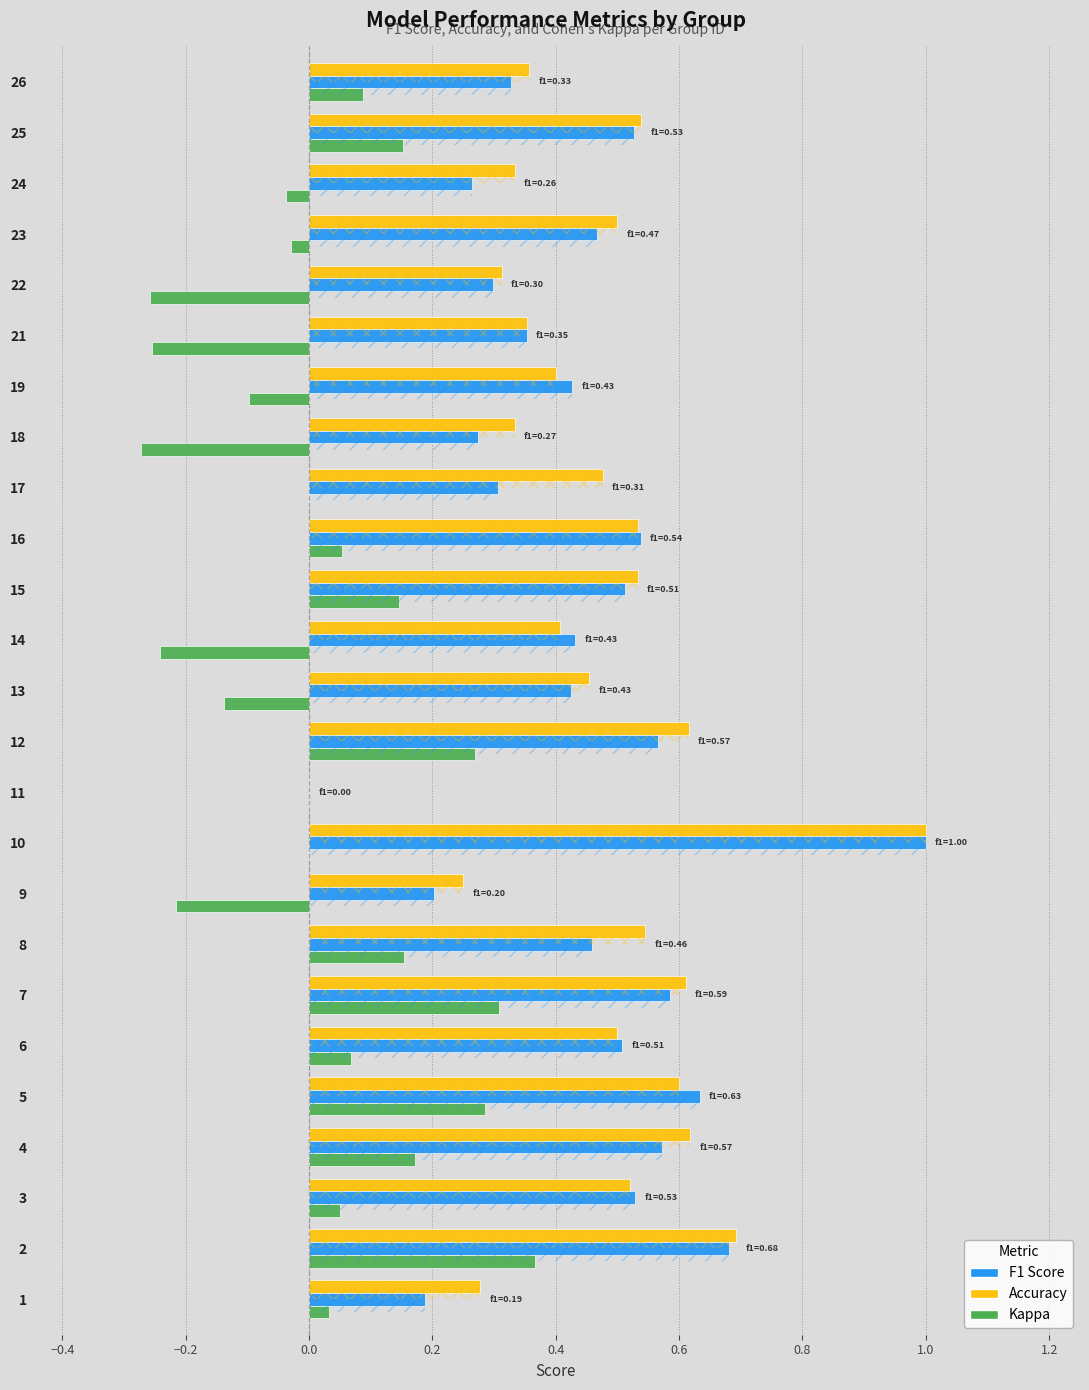

What is the average value of the f1 series?

0.4